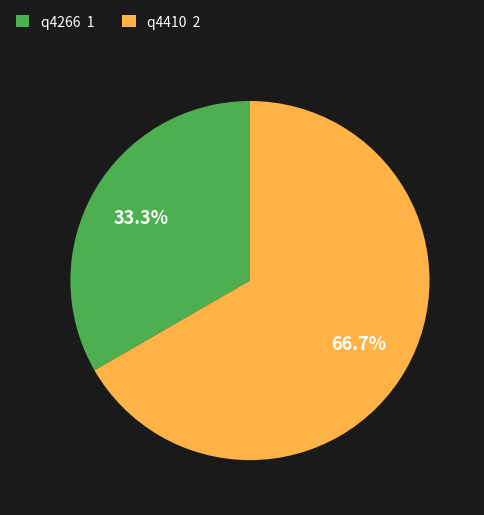

True or false: q4410 accounts for 67% of the total.

True